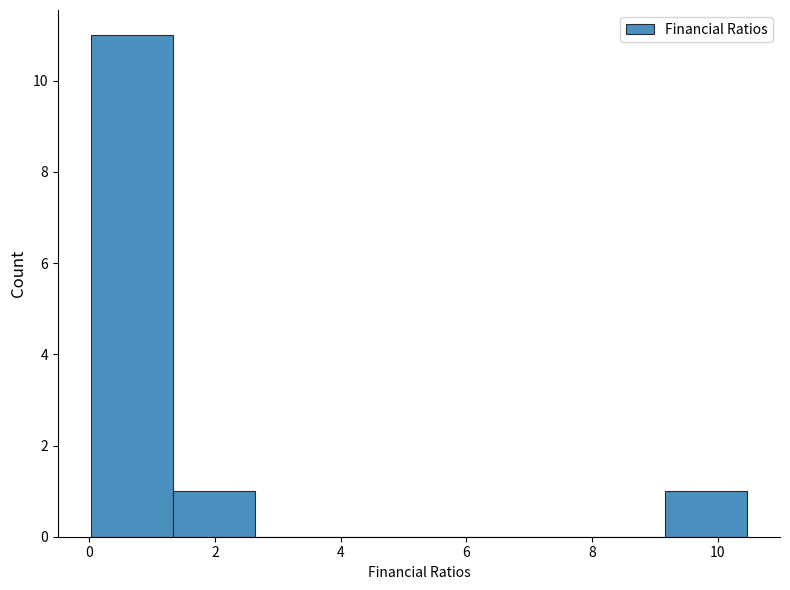

Reading left to right, transcribe this chart: for each bar, give the range it covers on the x-axis and its height. Neither the bar edges nor the heights are printed on the chart, so give them approximately, as read against the axes.

0.0 to 1.4: 11
1.4 to 2.6: 1
2.6 to 4.0: 0
4.0 to 5.2: 0
5.2 to 6.6: 0
6.6 to 7.8: 0
7.8 to 9.2: 0
9.2 to 10.4: 1